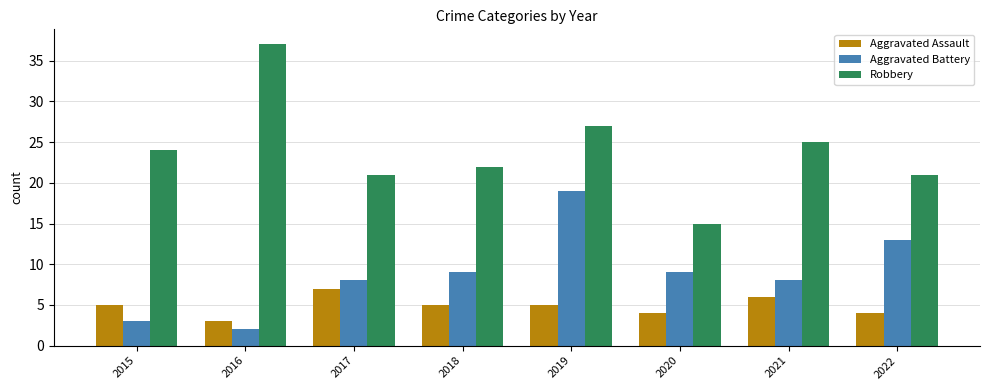

Reading right to left, list all the values displayed in this chart.

Aggravated Assault: 4	6	4	5	5	7	3	5
Aggravated Battery: 13	8	9	19	9	8	2	3
Robbery: 21	25	15	27	22	21	37	24